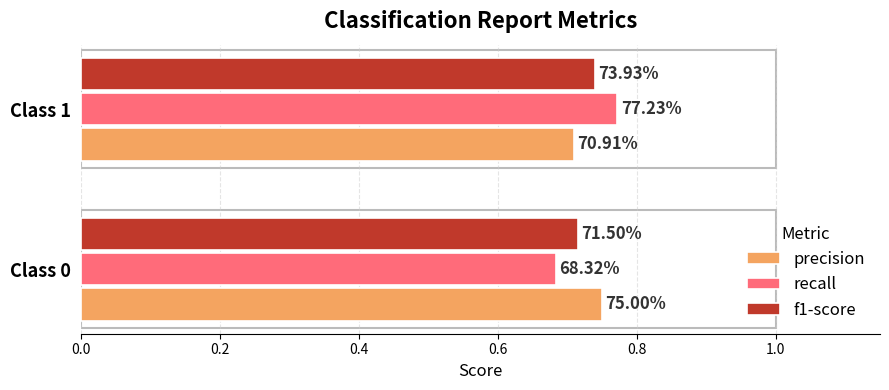

What are all the series names shown in the legend?

precision, recall, f1-score